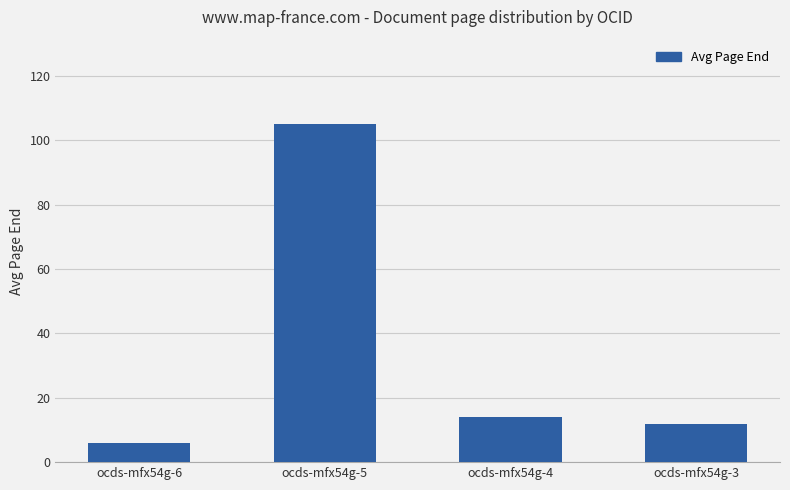

Between ocds-mfx54g-6 and ocds-mfx54g-3, which is larger?

ocds-mfx54g-3